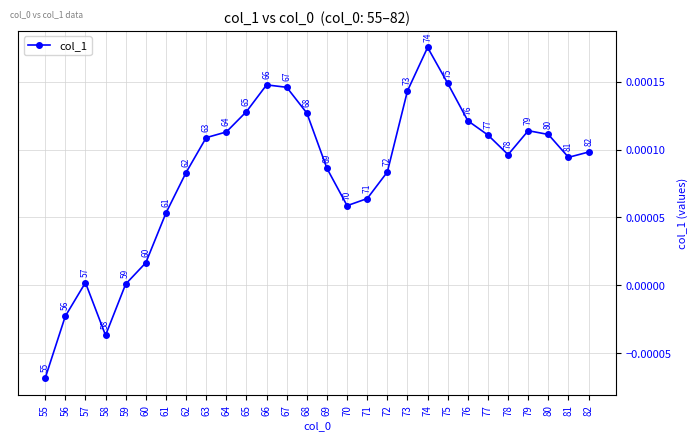

Does the chart display data point markers on the line(s)?

Yes